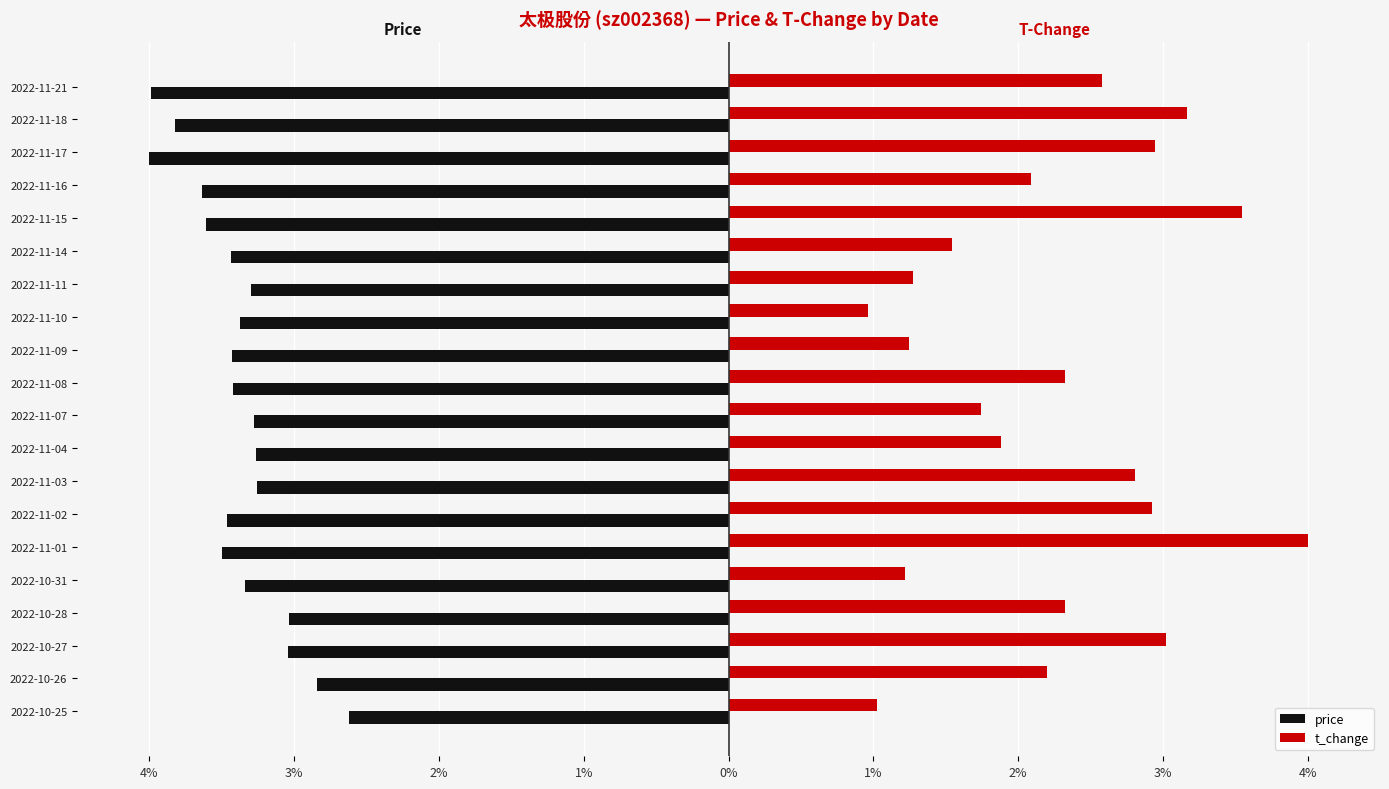

How many data points in price are less than -3?

18